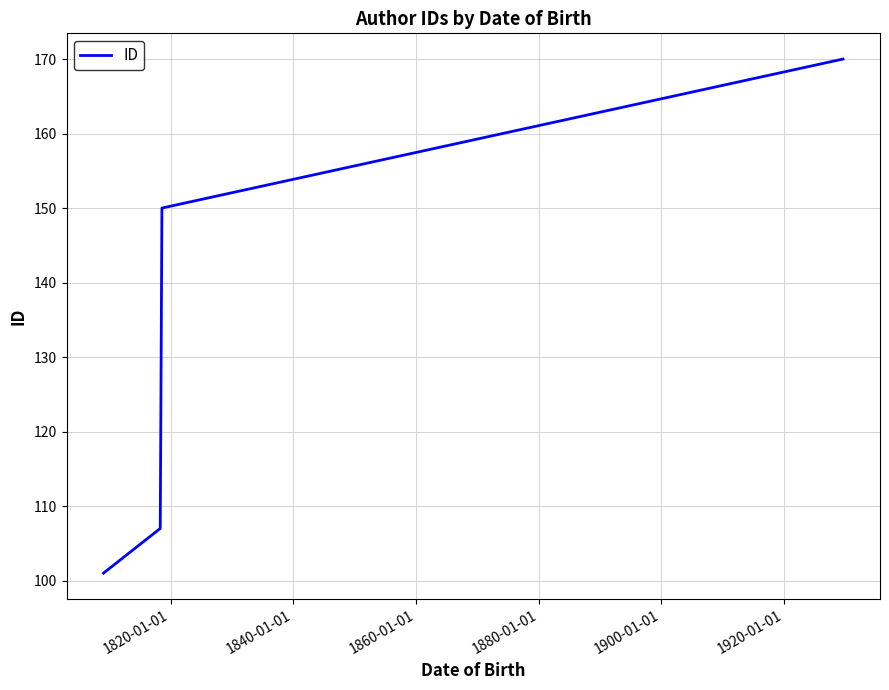

True or false: the data has more than 0 interior local peaks.

False